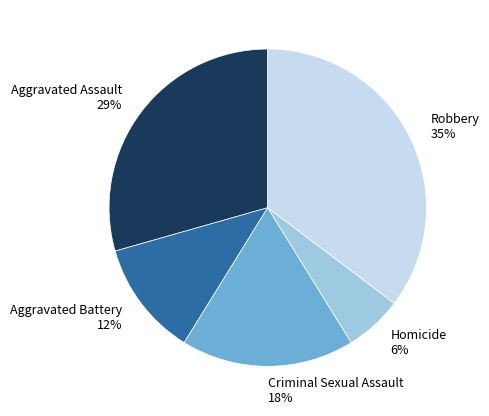

What is the ratio of the value at Criminal Sexual Assault to the value at Homicide?

3.0